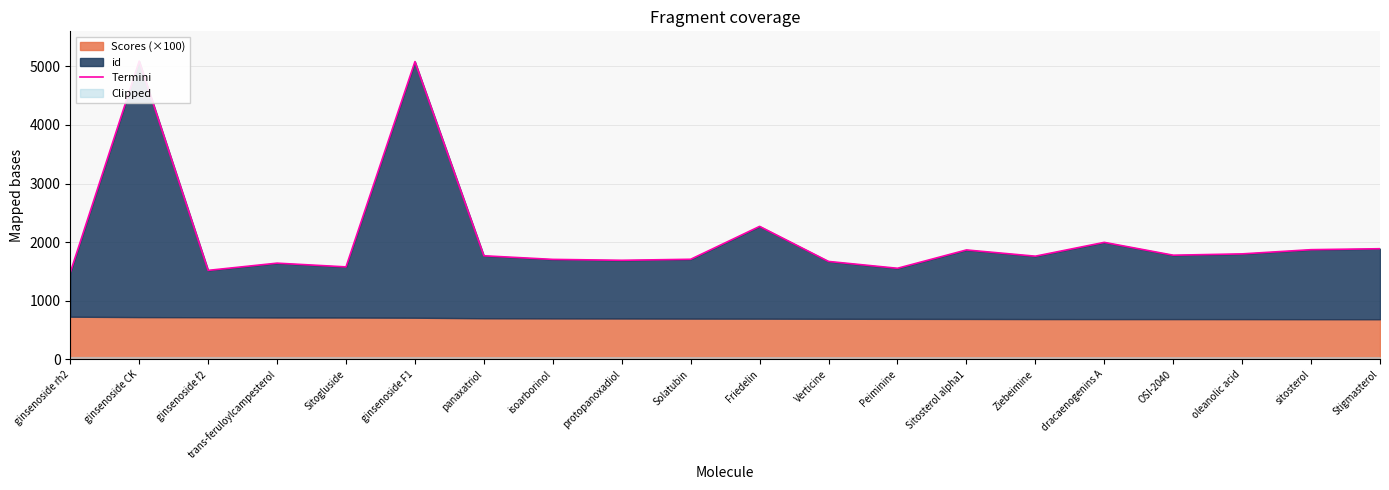

True or false: the data shows 1252.0 at Sitosterol alpha1.

False